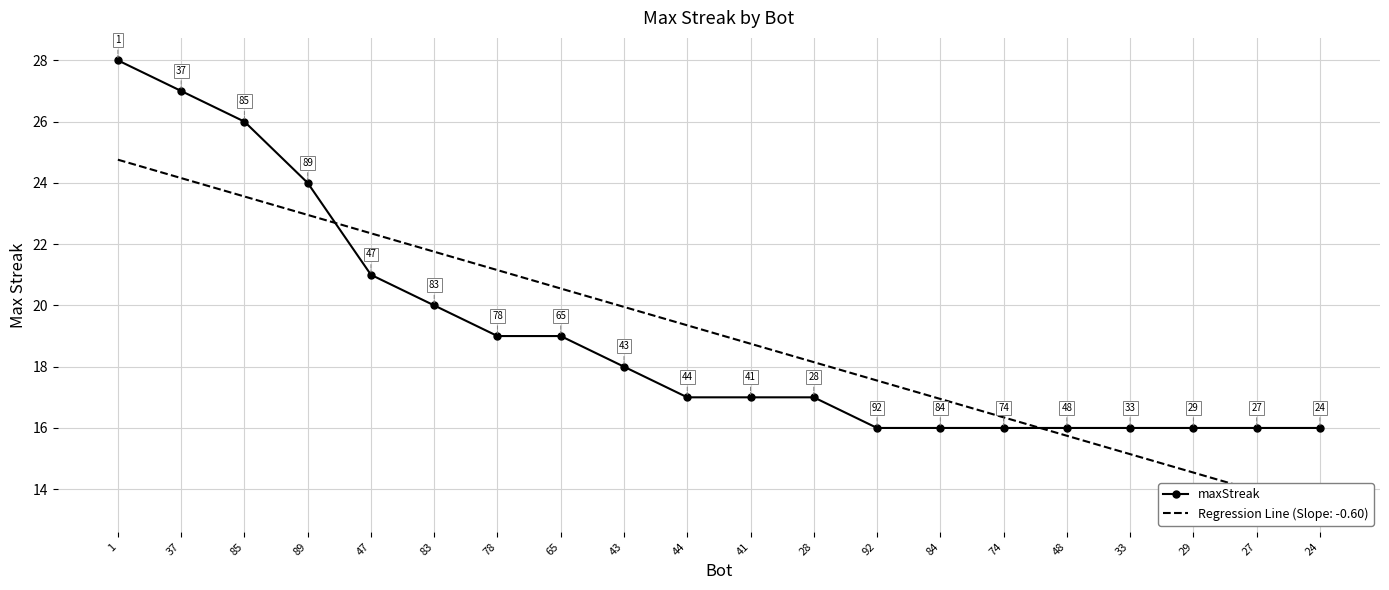

The value at 65 is 28. True or false?

False